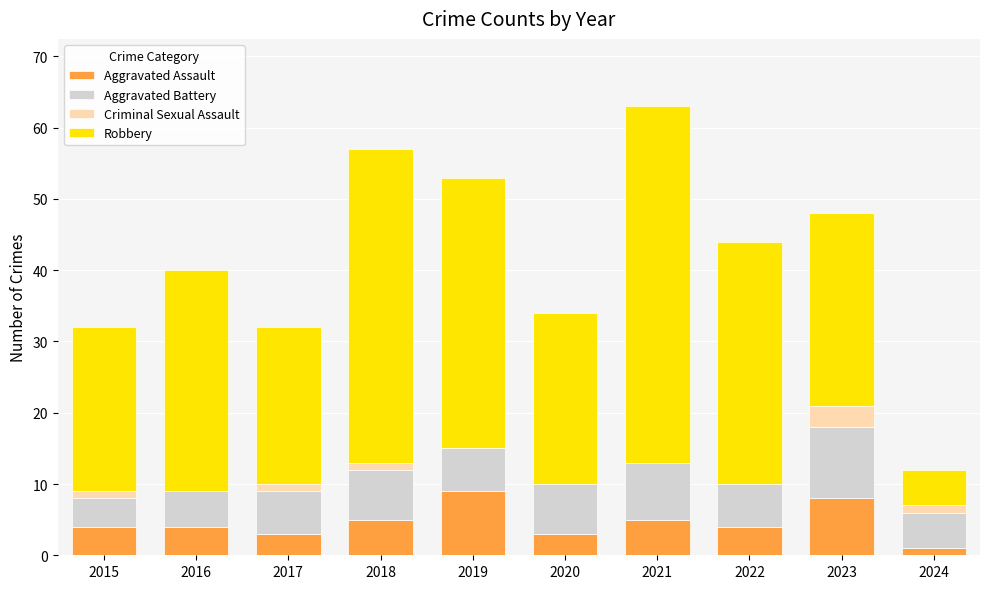

What is the sum of all Aggravated Assault values?

46